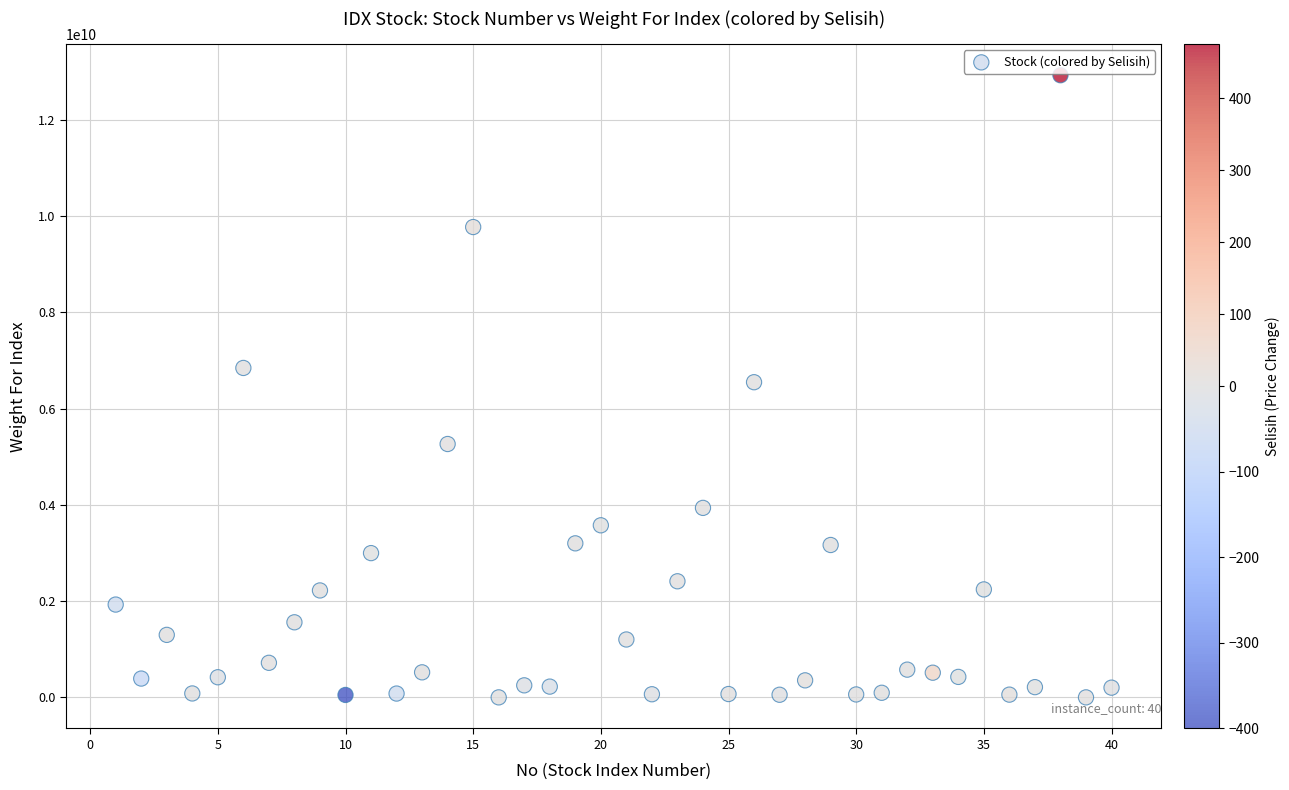

What is the range of X values (max minus min)?

39